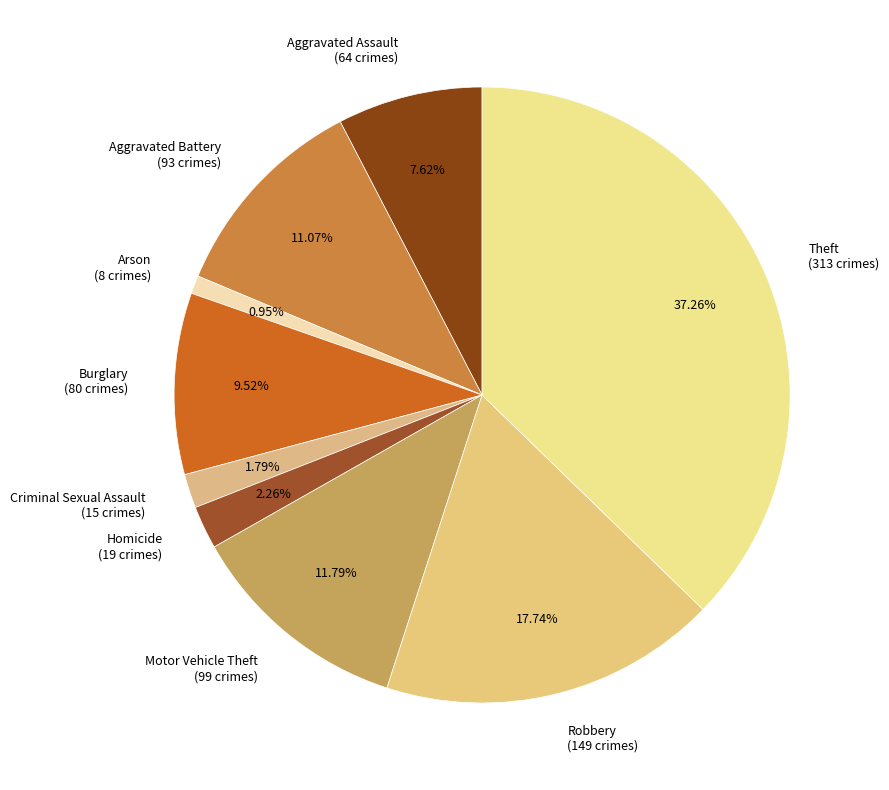

Approximately how many times larger is the value at Aggravated Assault compared to Motor Vehicle Theft?

0.6